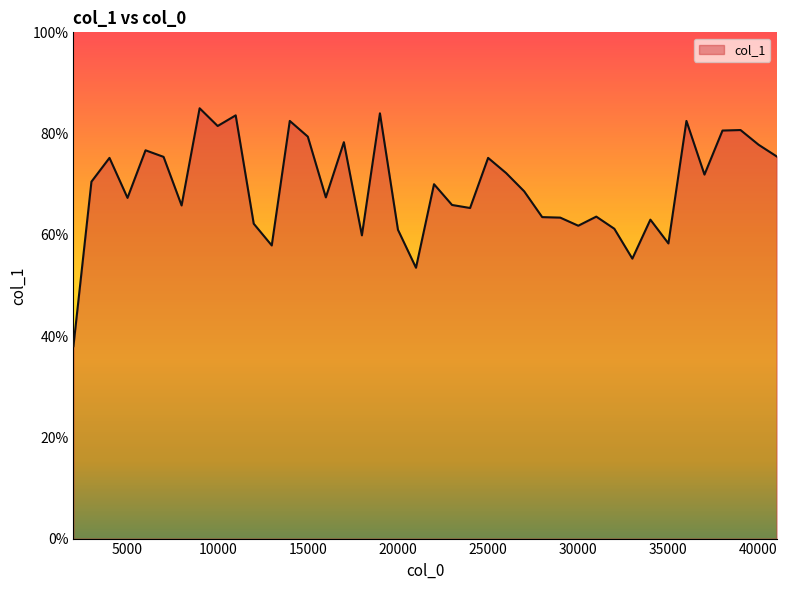

What is the average value?

0.7